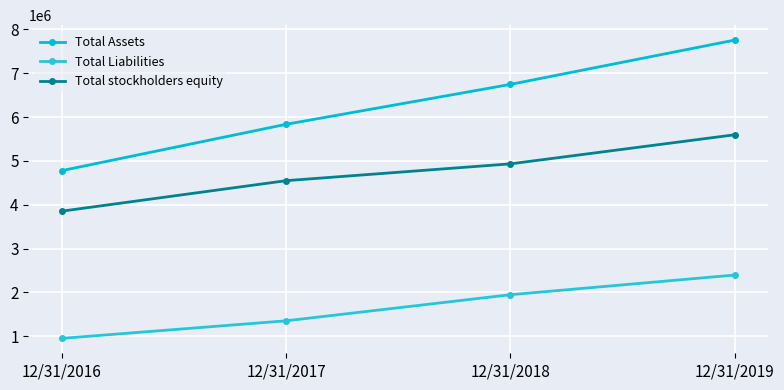

How many lines are shown in the chart?

3